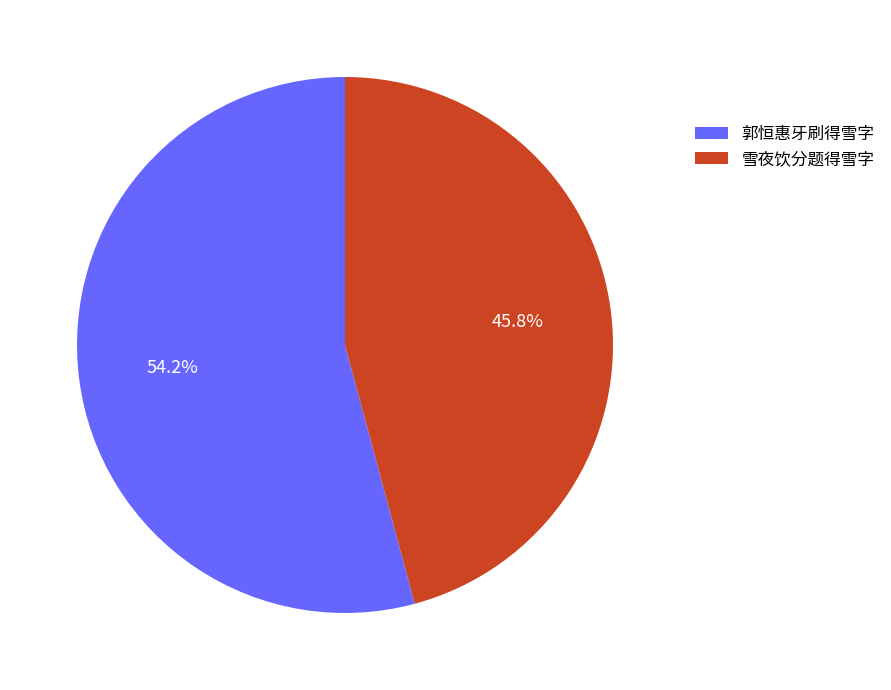

To the nearest percent, what portion does 雪夜饮分题得雪字 represent?

46%